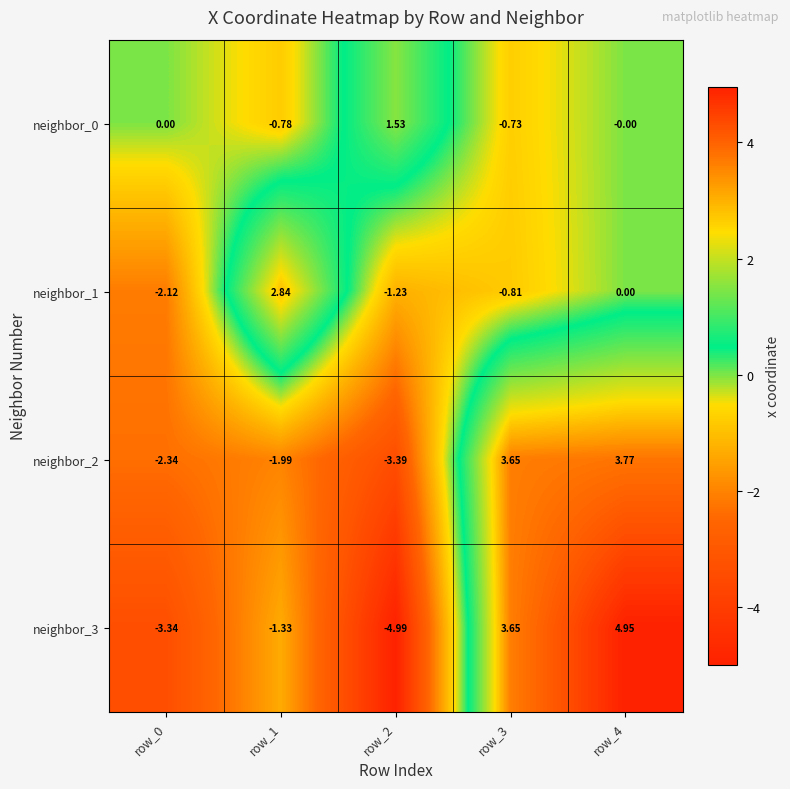

How many values in neighbor_2 are above zero?

2